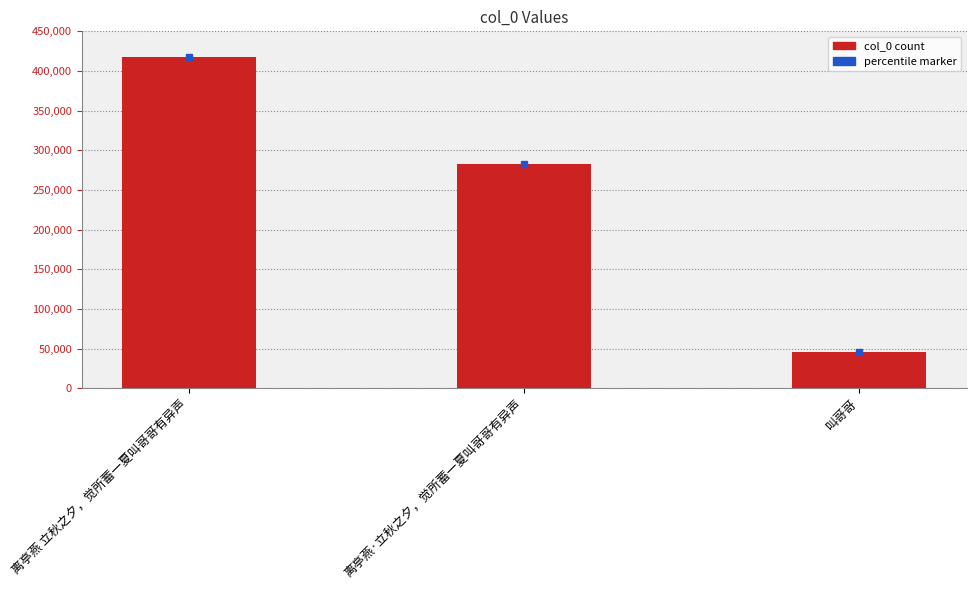

How many values are between 45311 and 417700?

3